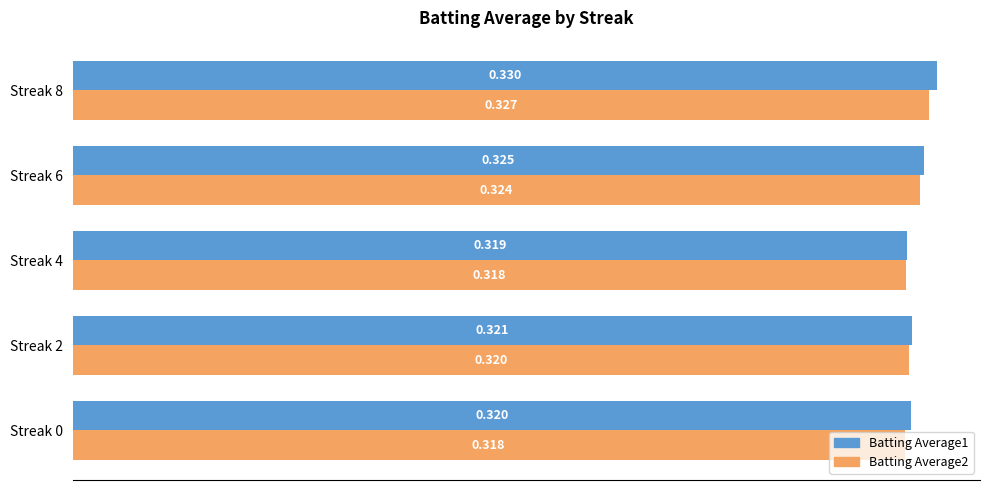

Is the value of Batting Average1 at Streak 4 greater than the value of Batting Average2 at Streak 0?

Yes